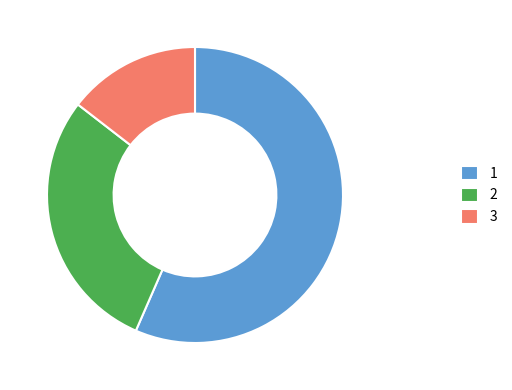

How many slices are in this pie chart?

3